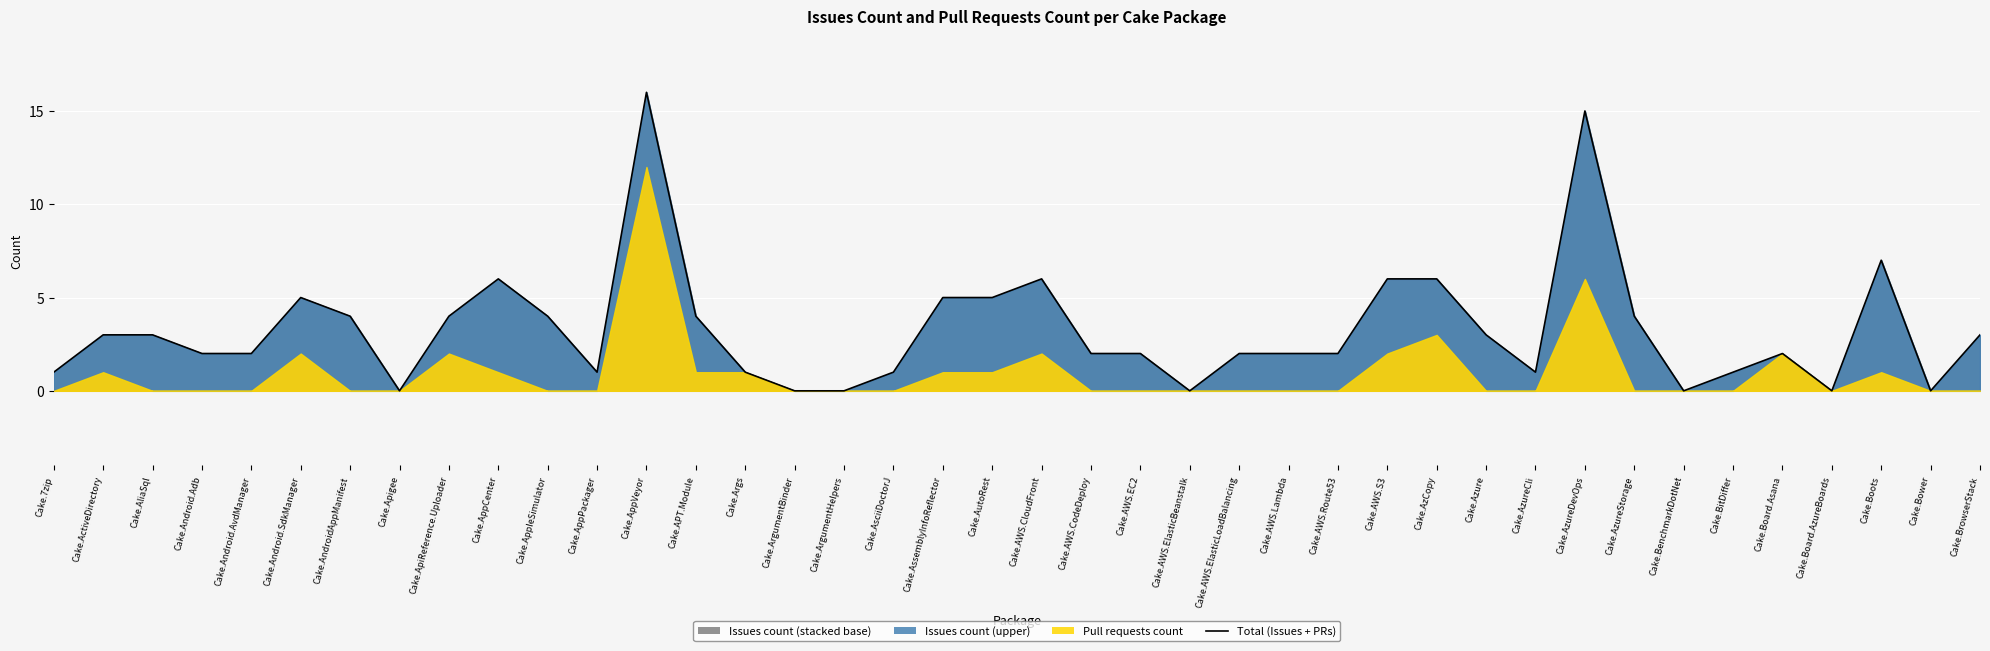

What is the maximum value shown in the chart?

16